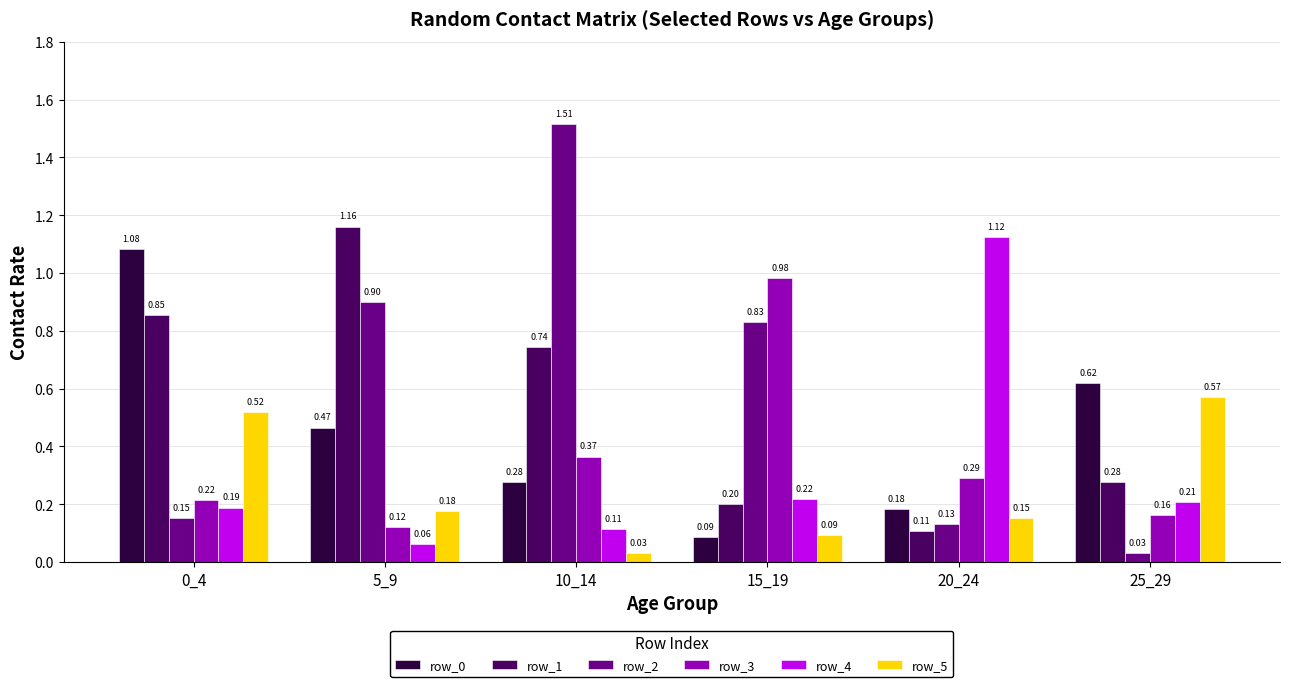

Are the bars horizontal?

No